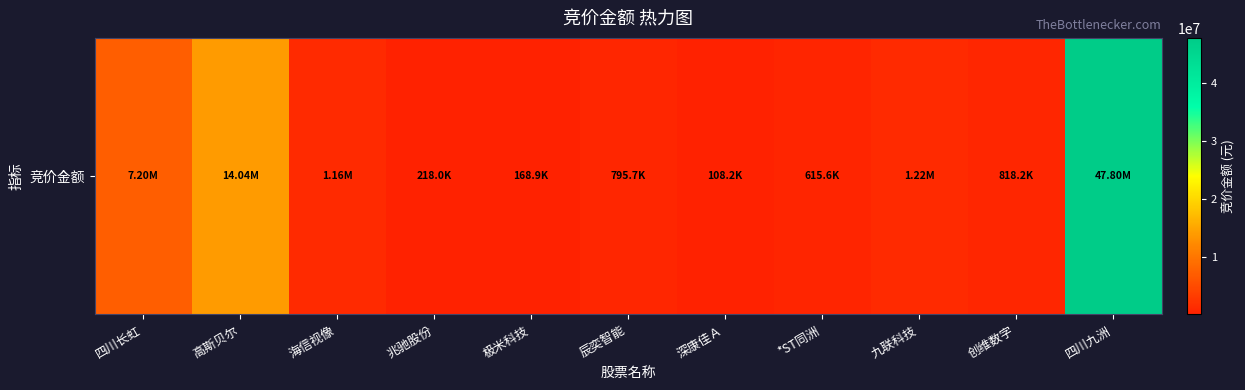

What is the smallest value displayed?

108240